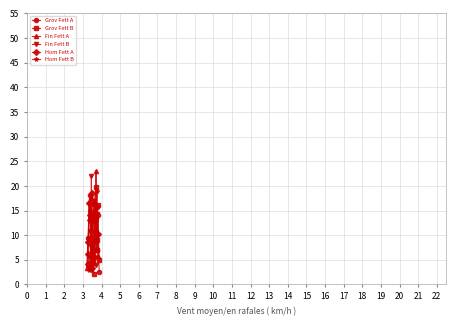

True or false: Hom Fett A and Grov Fett A cross at least once.

True